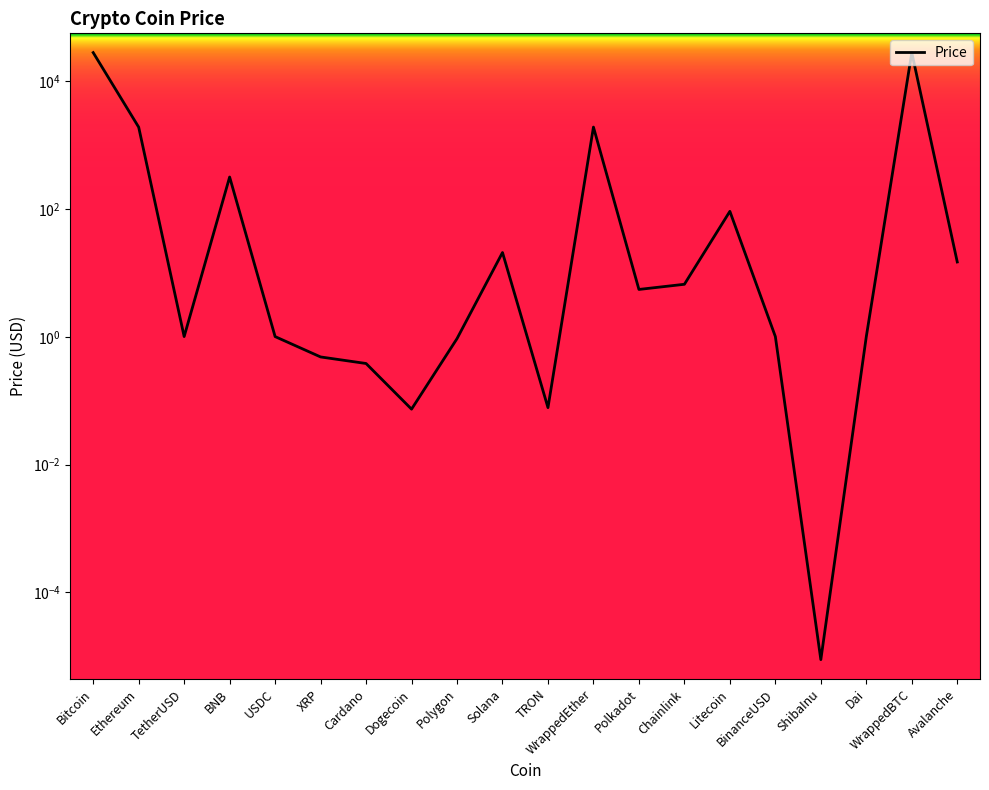

What is the greatest value displayed?

28072.9